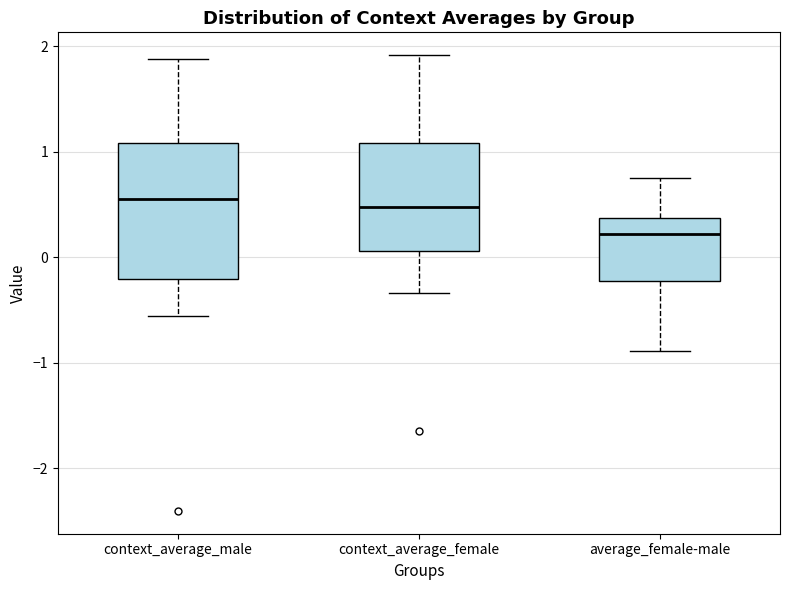

Where does the upper whisker of the box for average_female-male end on the y-axis? The values are not printed on the chart, so give them approximately, as read against the axis.

0.8